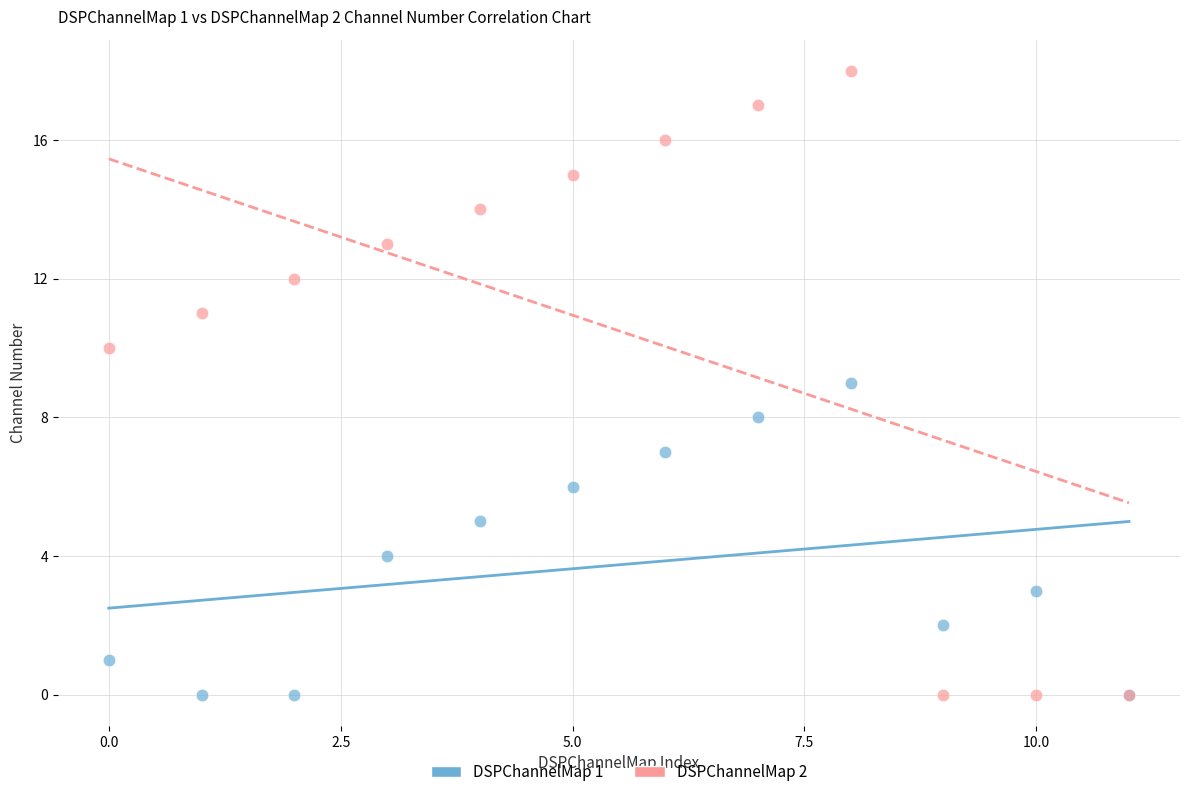

Which series has the largest Y range (max minus min)?

DSPChannelMap 2